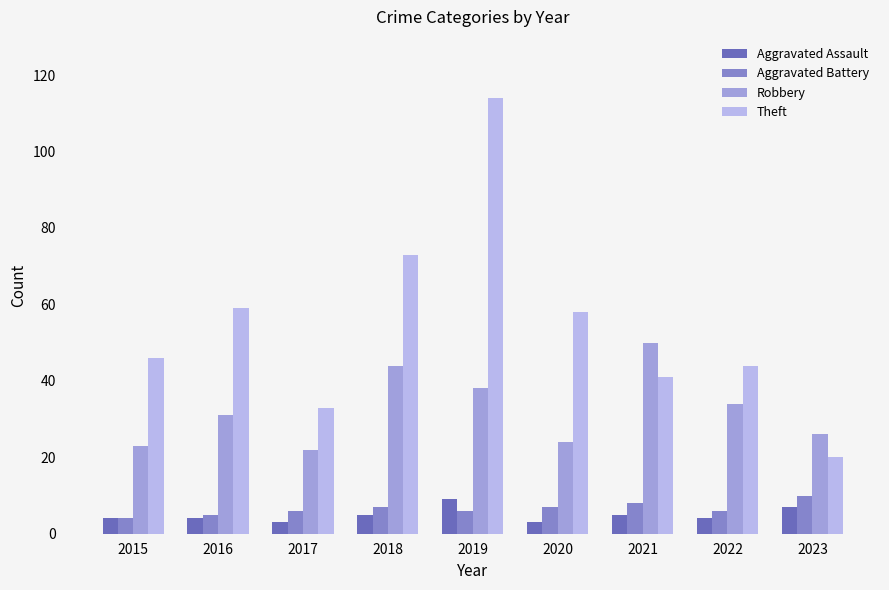

What is the value of the Aggravated Battery bar at the 8th from the left?

6